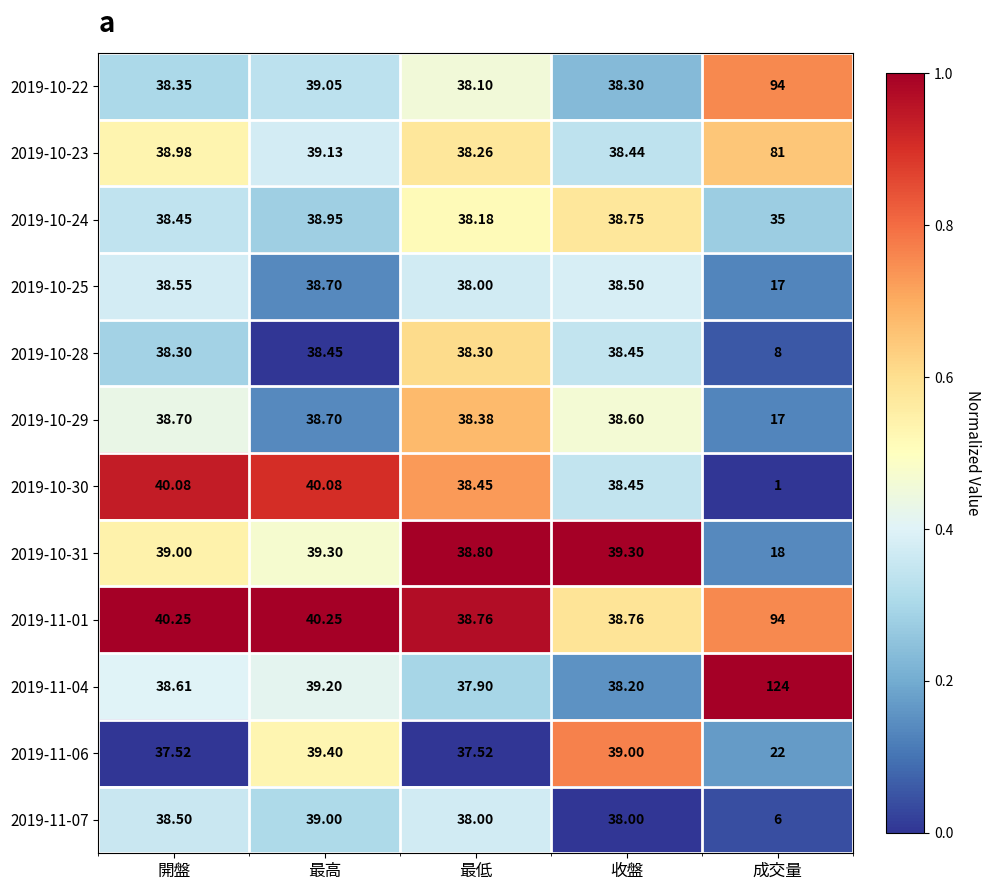

Which series changed the most between 最低 and 收盤?

2019-11-06